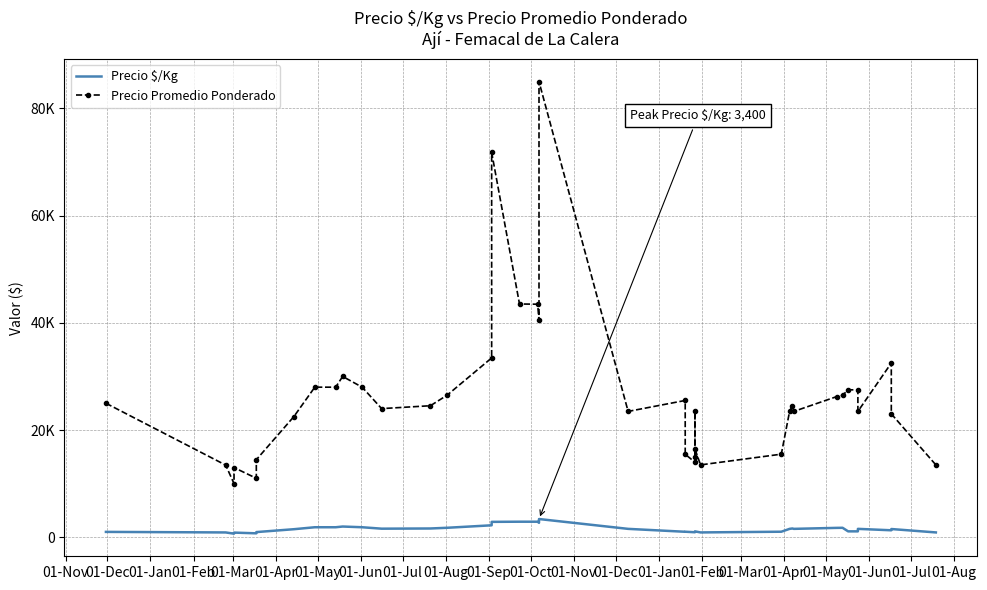

Count the number of data series in this chart.

2